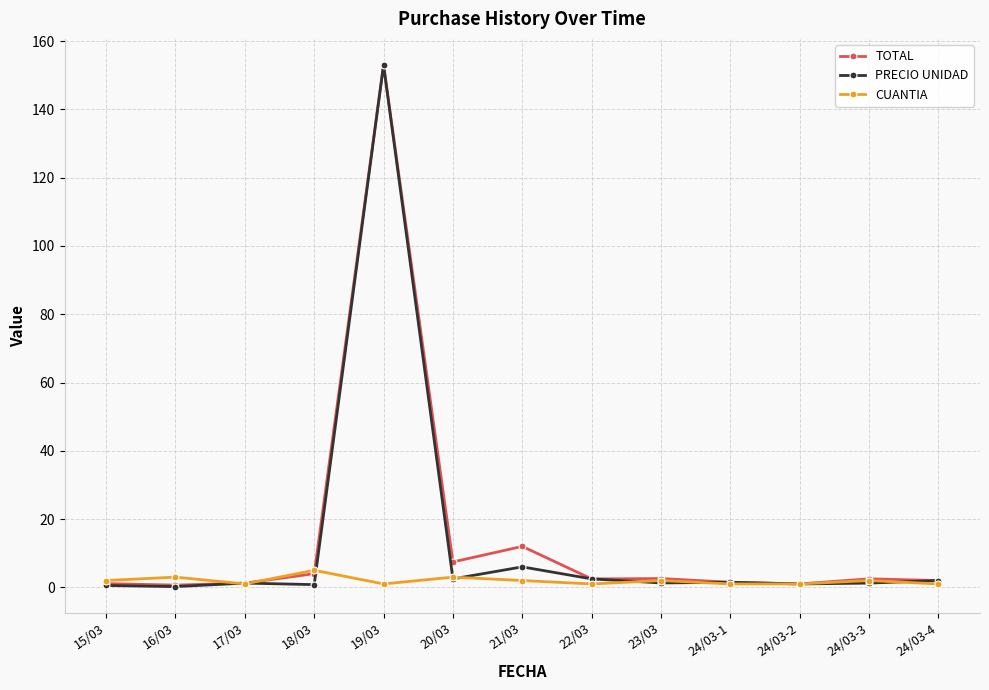

What is the average value of the TOTAL series?

14.7